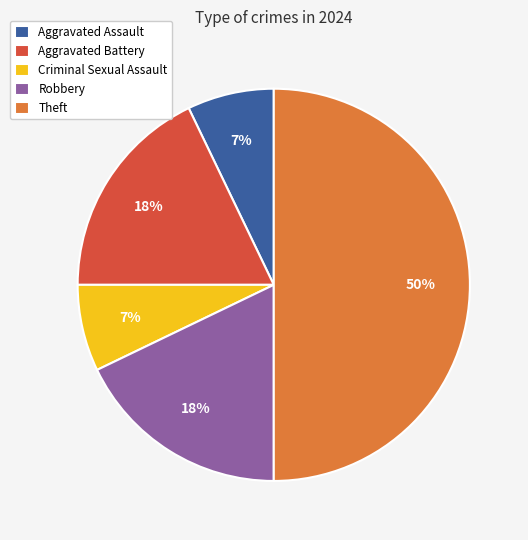

To the nearest percent, what portion does Aggravated Assault represent?

7%